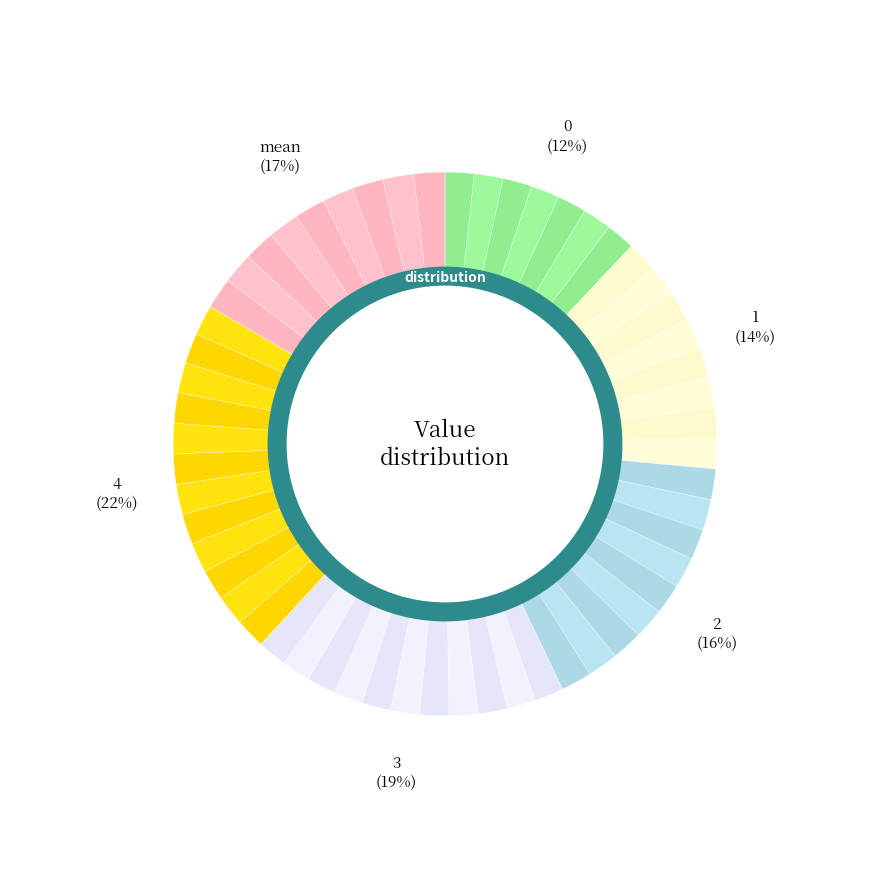

What percentage is the 4 slice, to the nearest percent?

22%